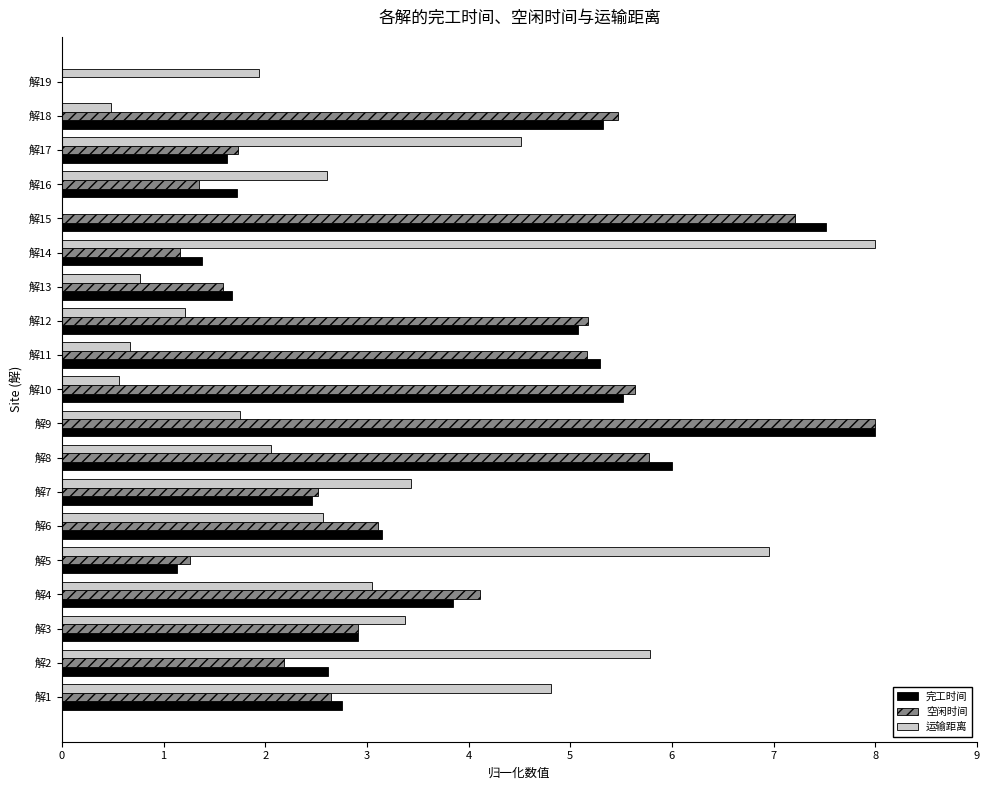

Between 解4 and 解7, which series saw the biggest shift?

空闲时间